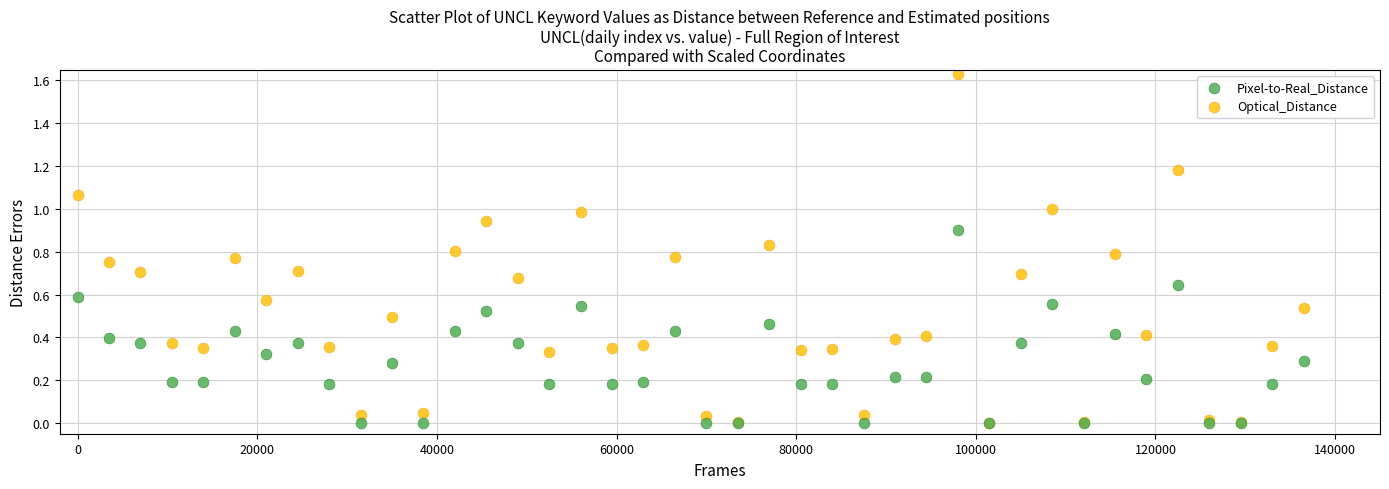

Which series contains the highest Y value?

Optical_Distance